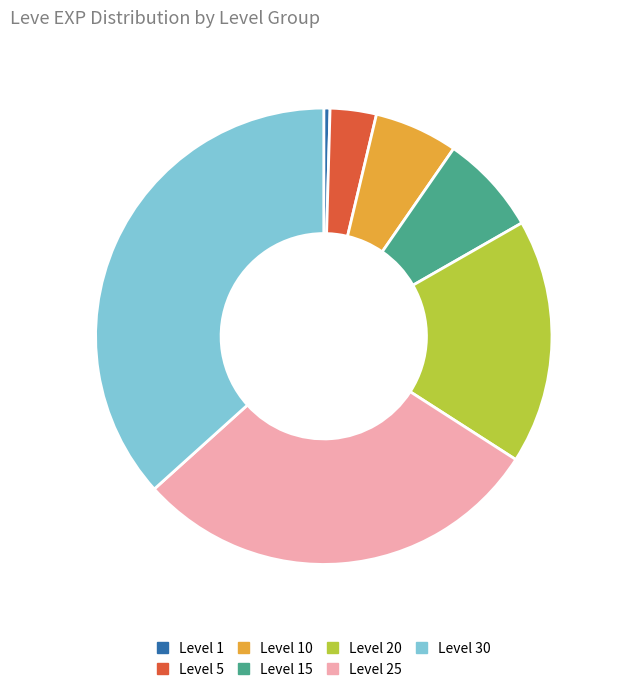

Is there a majority slice in this chart?

No